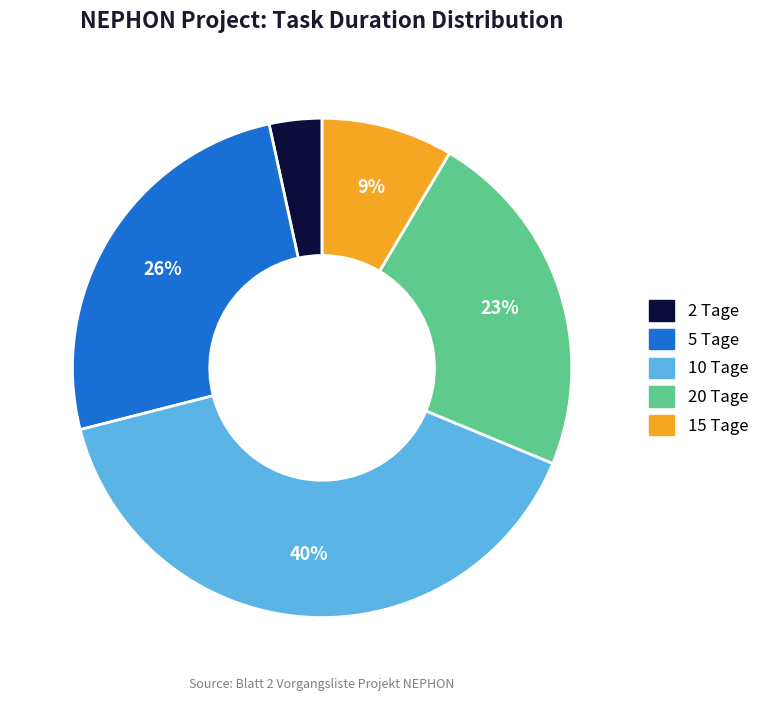

To the nearest percent, what is the average slice percentage?

20%